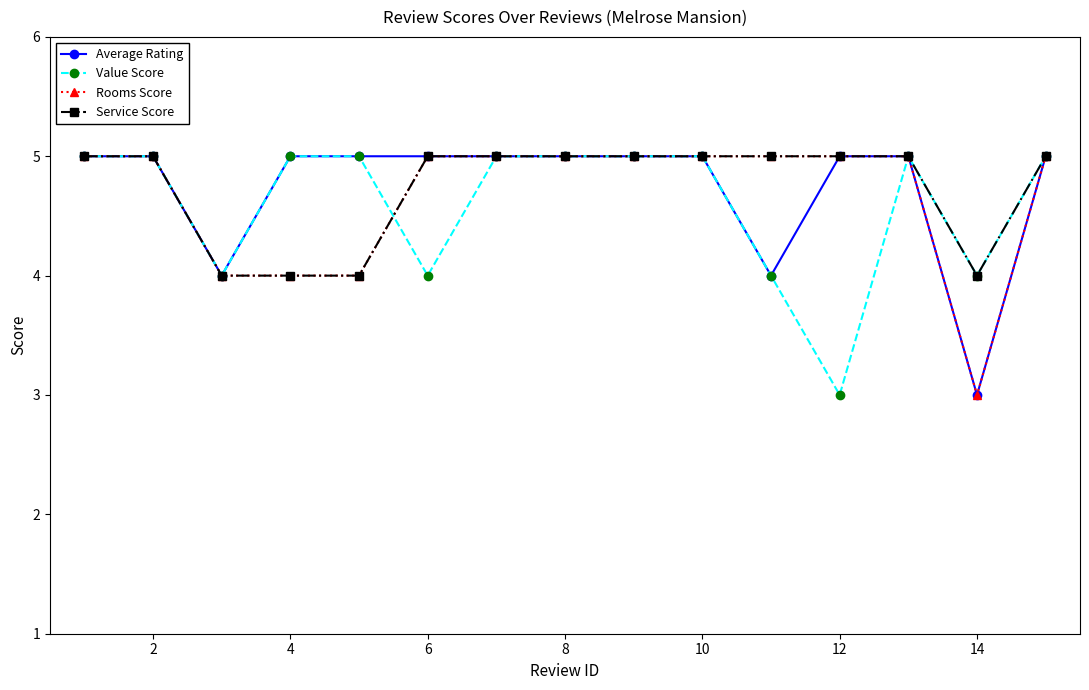

What is the maximum value shown in the chart?

5